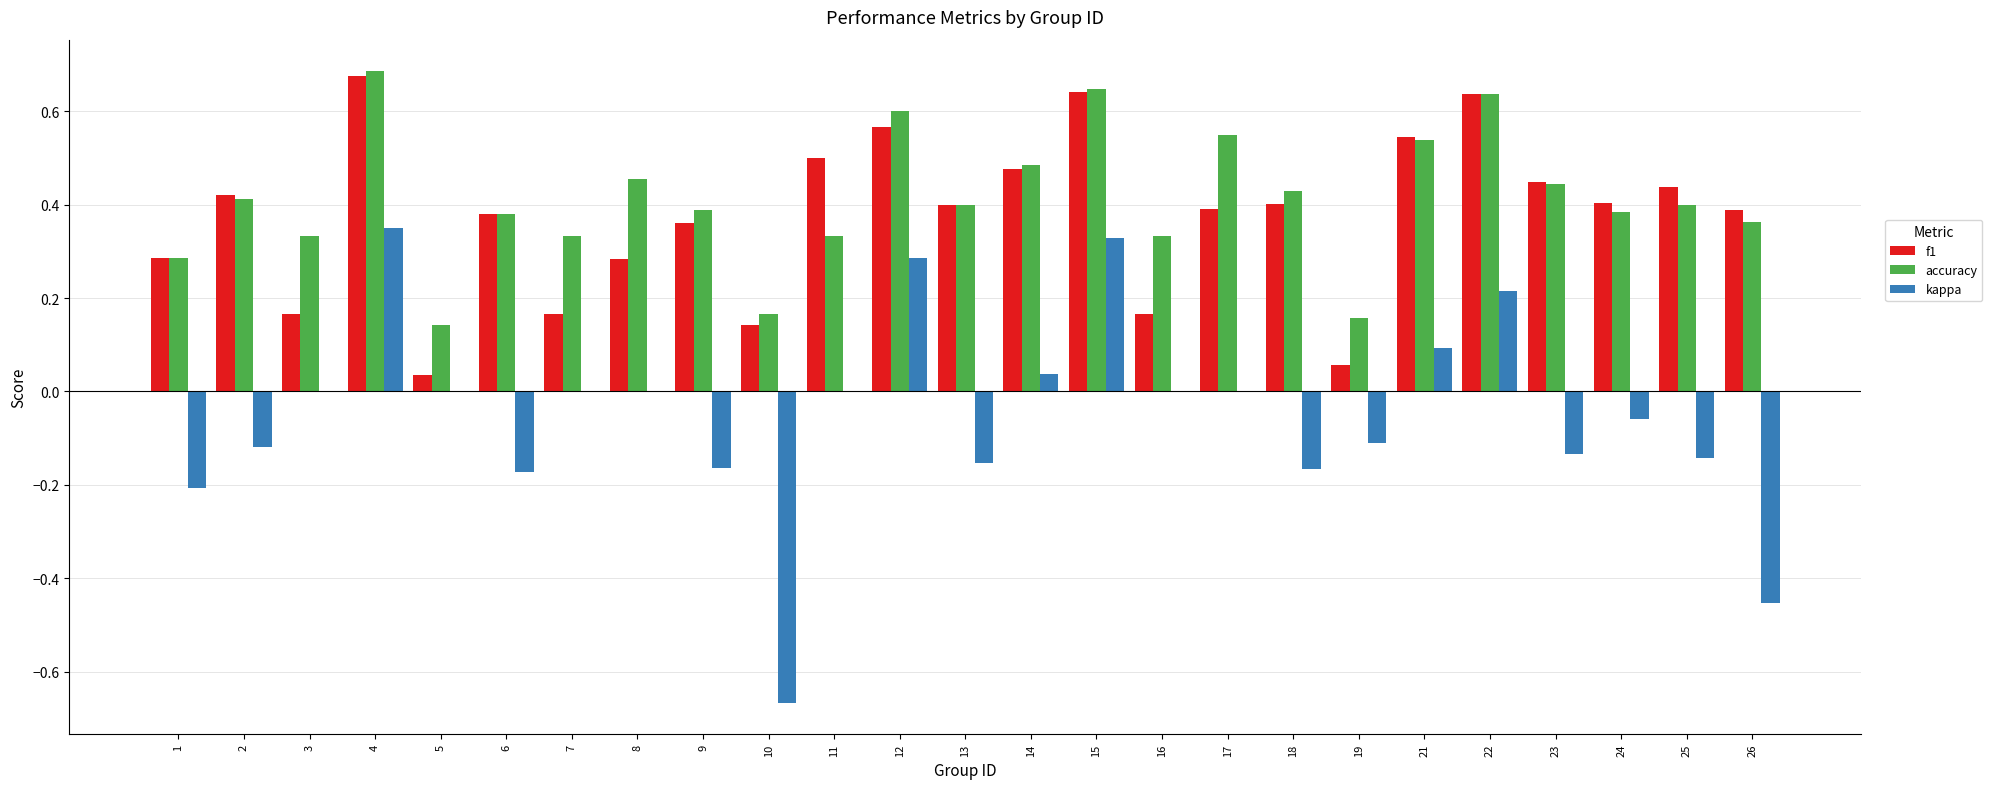

What is the sum of all kappa values?

-1.2